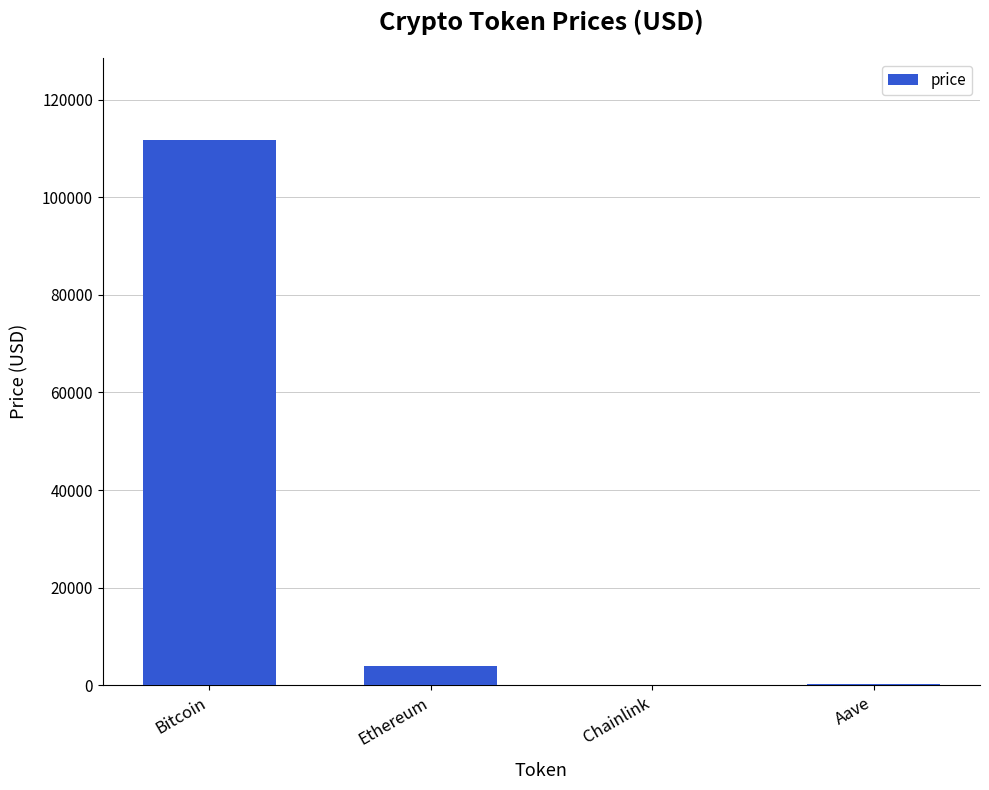

Where is the data nearest to the value 55886?

Ethereum